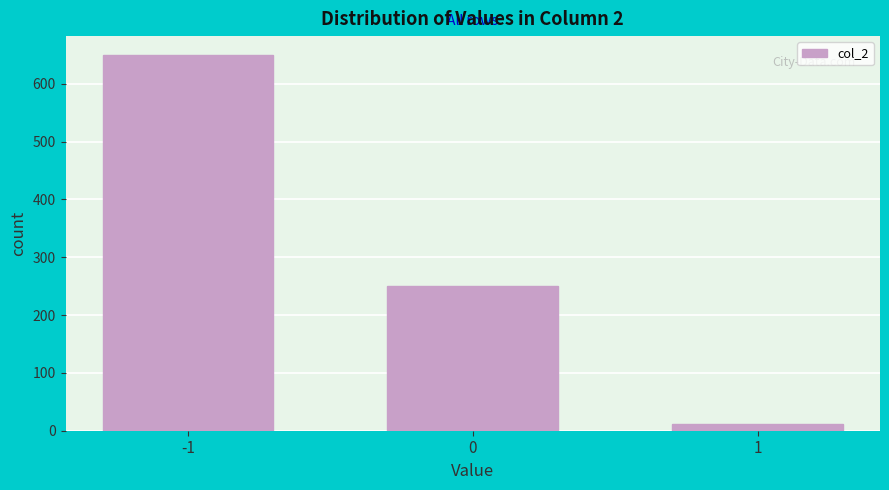

Reading right to left, what are all the values shown in this chart?

1=11	0=250	-1=650